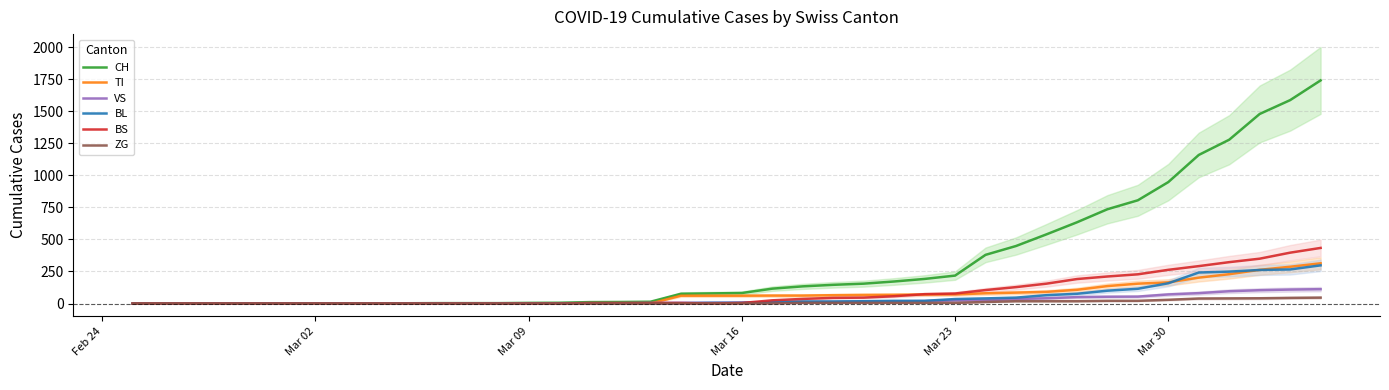

Is the value of BL at 36 greater than the value of ZG at 35?

Yes